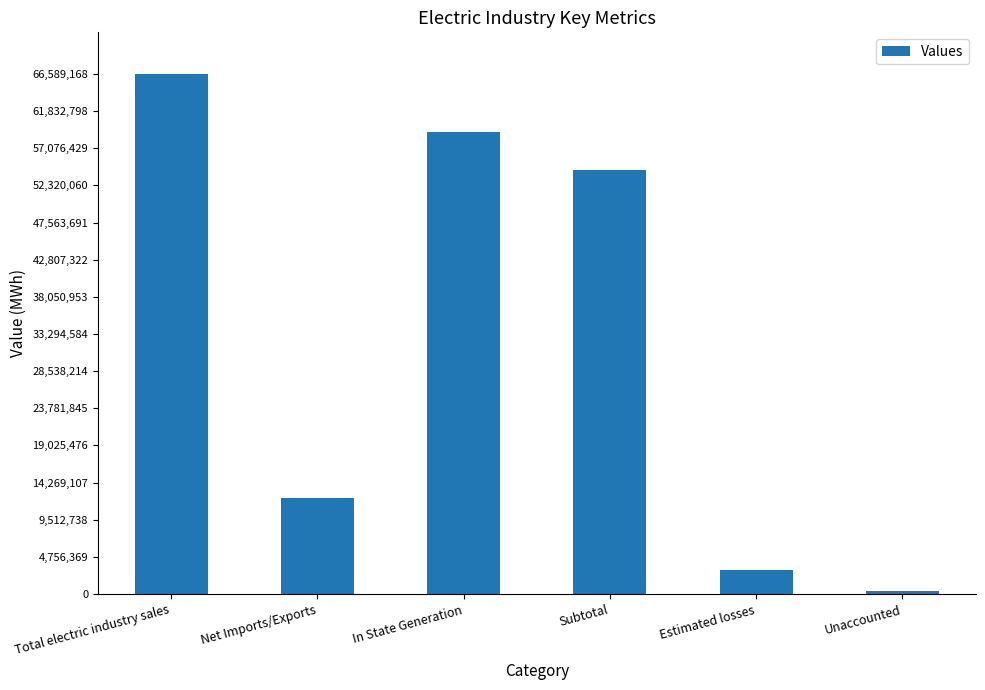

Where does the data first go above 54238119?

Total electric industry sales